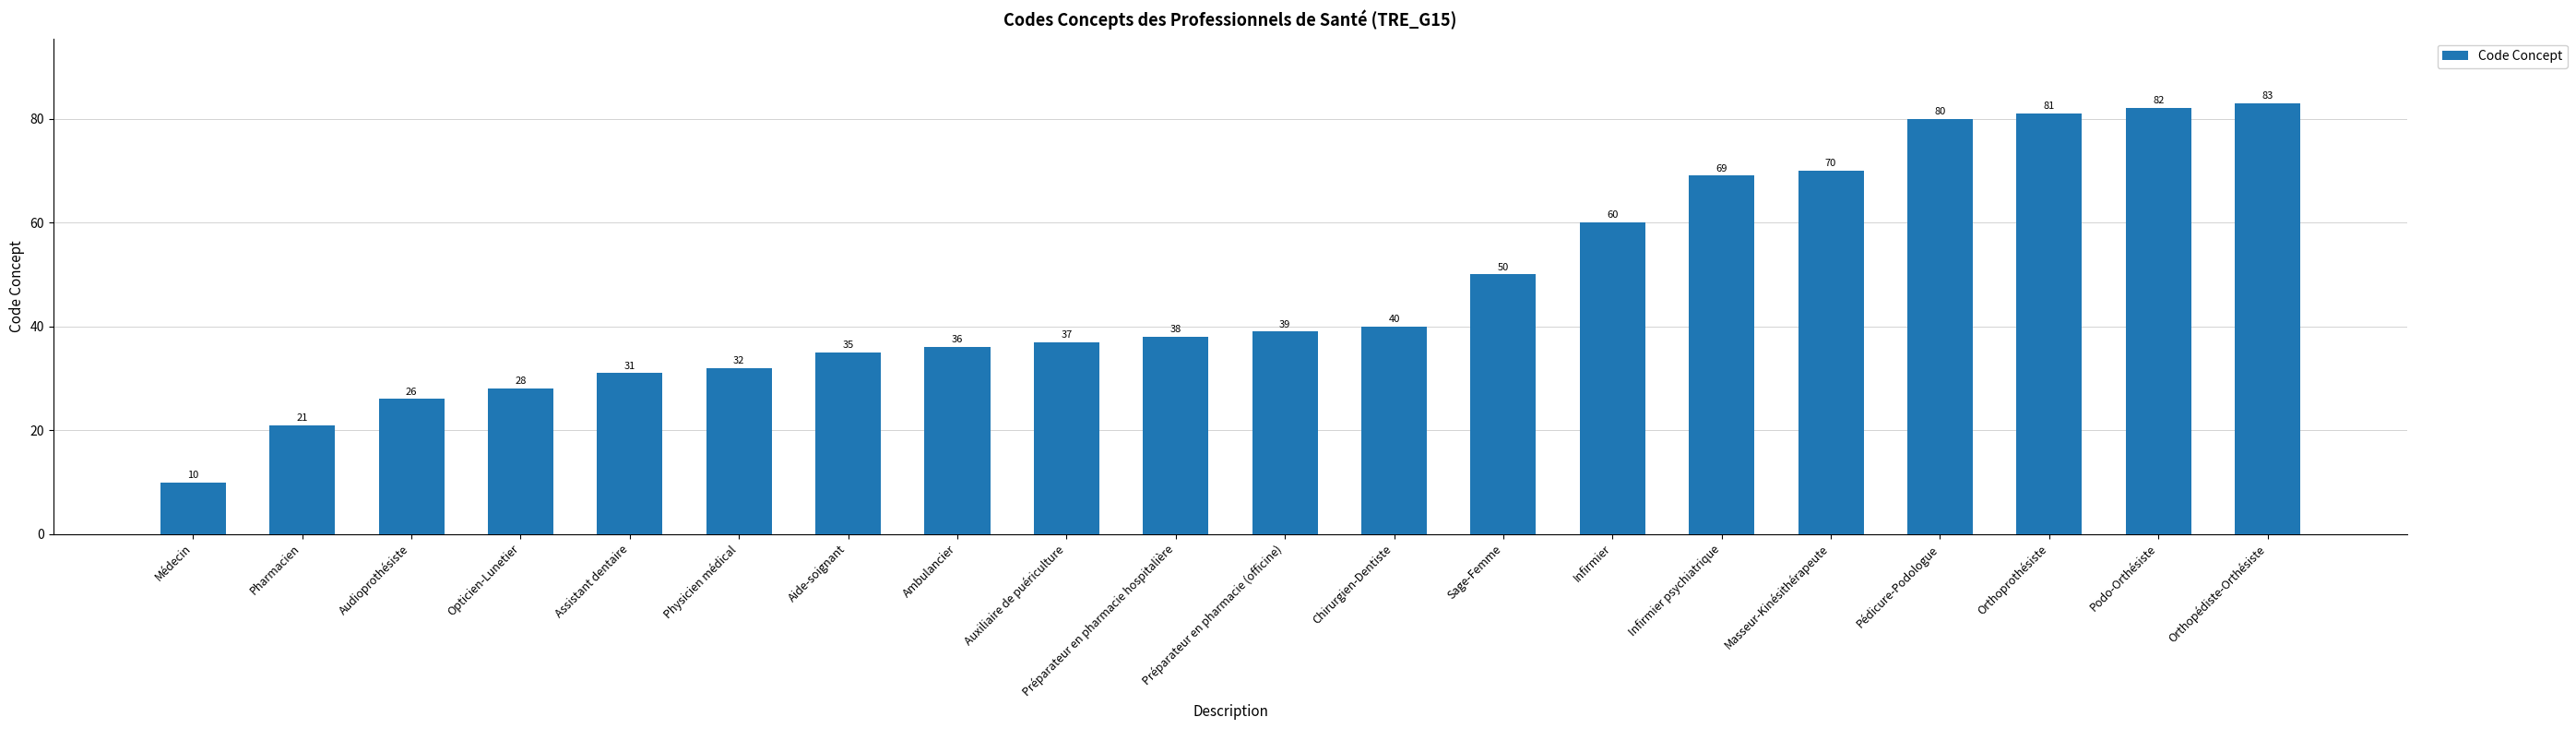

Reading left to right, what are all the values shown in this chart?

Médecin=10	Pharmacien=21	Audioprothésiste=26	Opticien-Lunetier=28	Assistant dentaire=31	Physicien médical=32	Aide-soignant=35	Ambulancier=36	Auxiliaire de puériculture=37	Préparateur en pharmacie hospitalière=38	Préparateur en pharmacie (officine)=39	Chirurgien-Dentiste=40	Sage-Femme=50	Infirmier=60	Infirmier psychiatrique=69	Masseur-Kinésithérapeute=70	Pédicure-Podologue=80	Orthoprothésiste=81	Podo-Orthésiste=82	Orthopédiste-Orthésiste=83